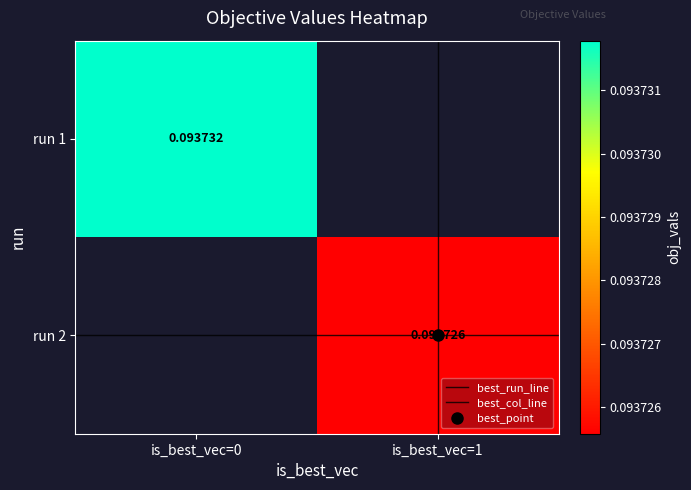

List the labels in order of best_col_line value, smallest first.

is_best_vec=1, is_best_vec=1